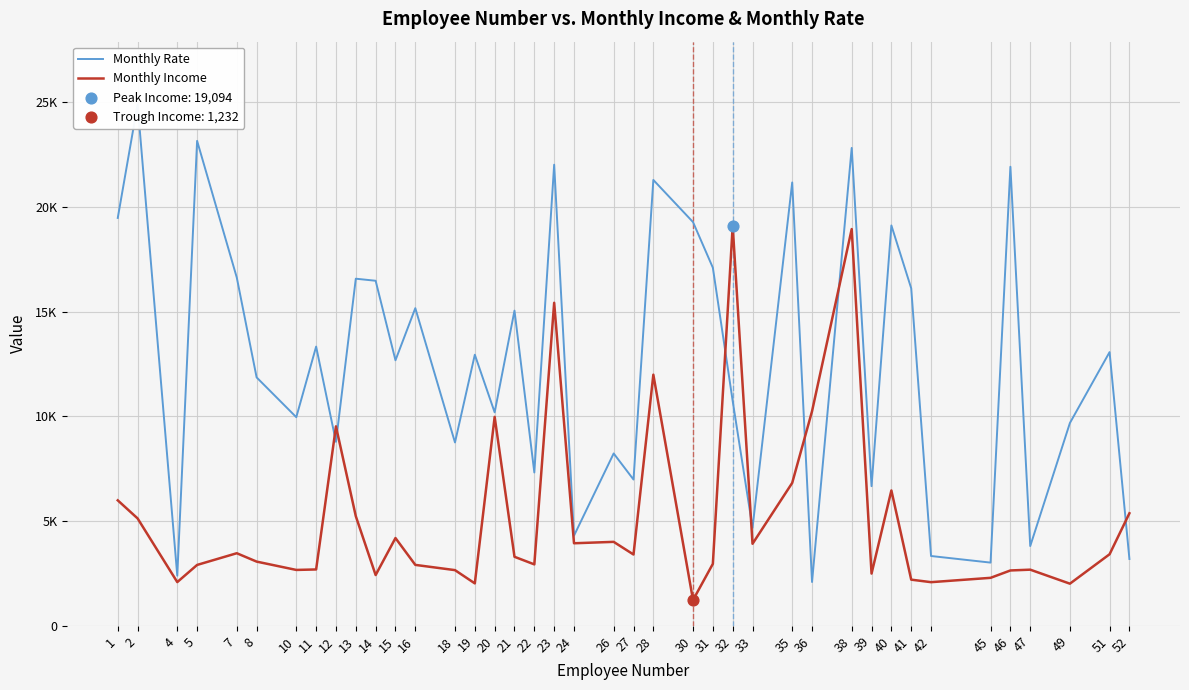

What is the total value across all series at 21?

18351